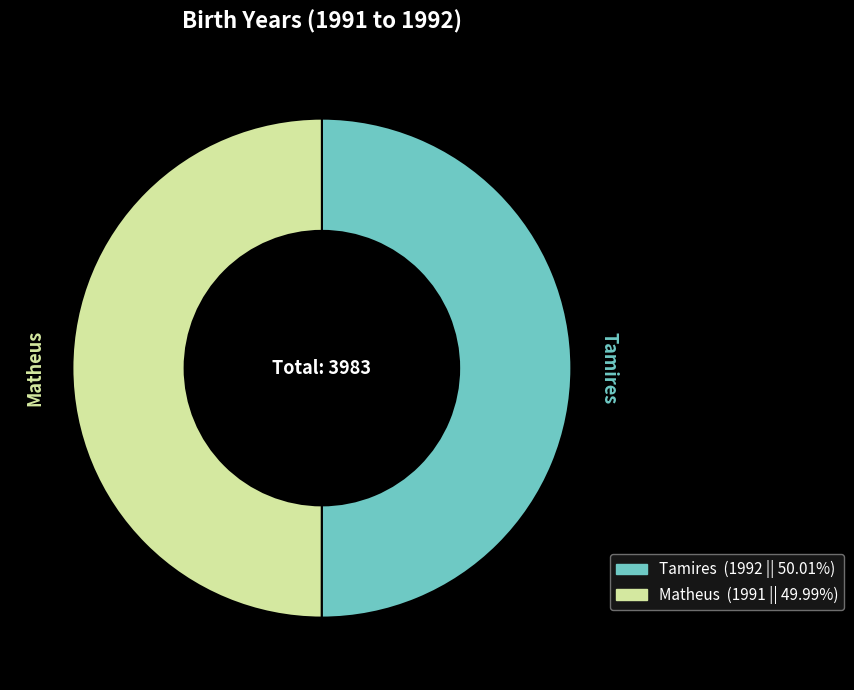

Combined, do Tamires and Matheus account for over 50%?

Yes